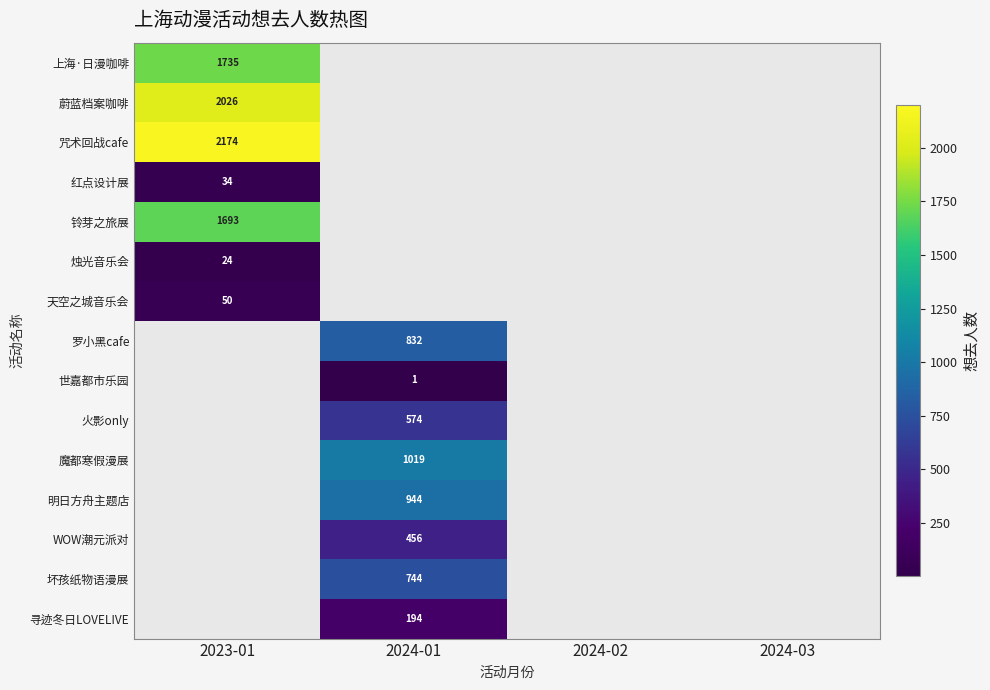

What is the lowest value of the 咒术回战cafe series?

2174.0